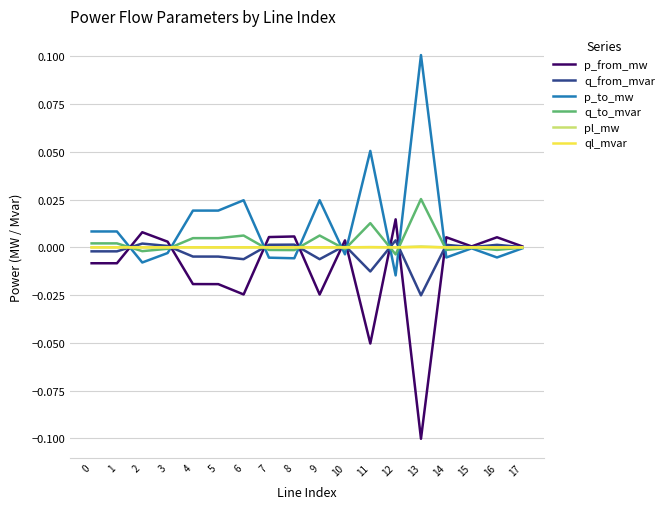

The value of p_from_mw at 1 is -0.0. True or false?

True